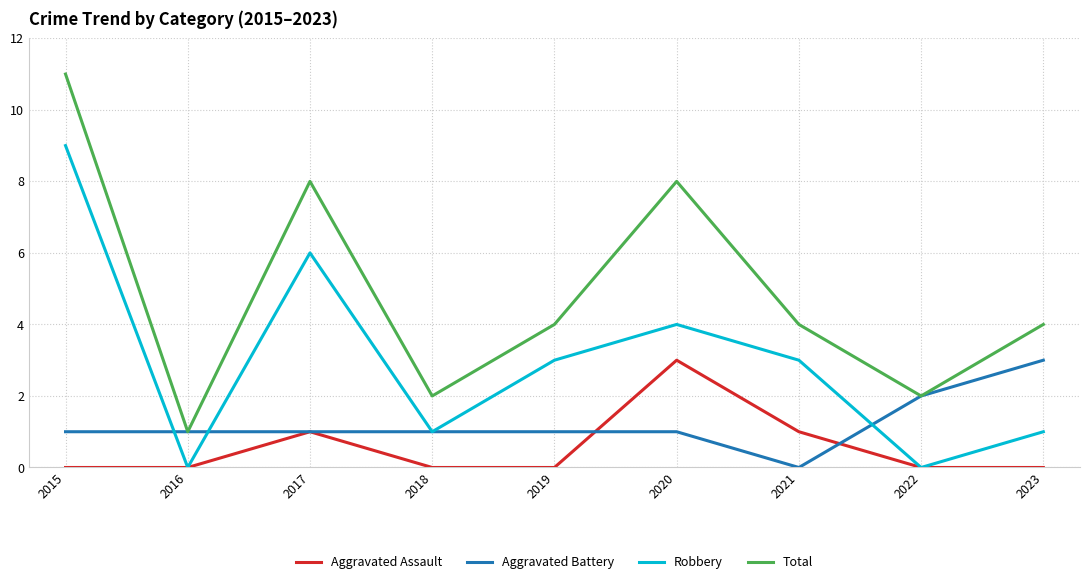

Reading right to left, transcribe all the data shown in this chart.

Aggravated Assault: 0	0	1	3	0	0	1	0	0
Aggravated Battery: 3	2	0	1	1	1	1	1	1
Robbery: 1	0	3	4	3	1	6	0	9
Total: 4	2	4	8	4	2	8	1	11